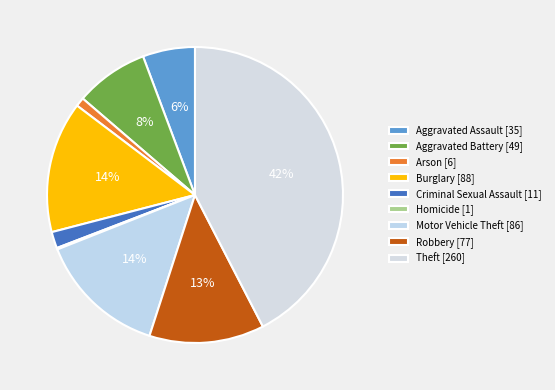

How many slices are in this pie chart?

9